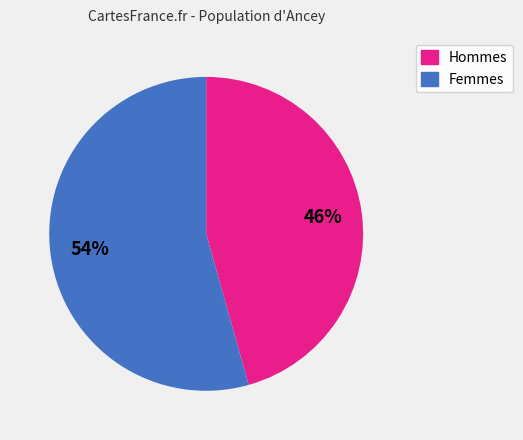

Count the number of slices in the pie.

2